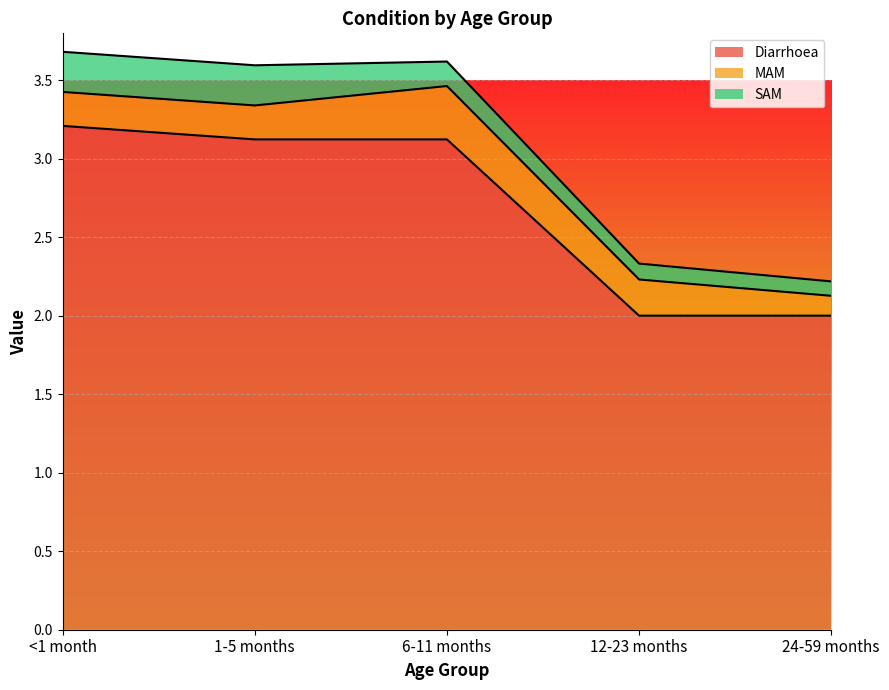

Between which two adjacent categories do SAM and MAM first intersect?

1-5 months and 6-11 months